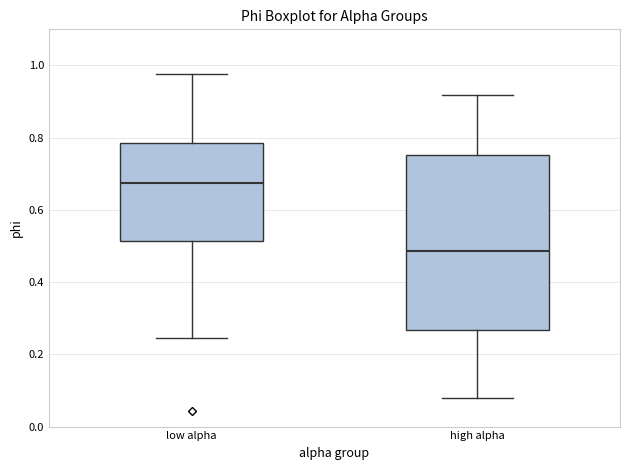

Reading left to right, transcribe this box plot: for each box, give where its median line is, the range the box spans, and where its two whiskers end, as read against the y-axis. The values are not printed on the chart, so give them approximately, as read against the axis.

low alpha: median 0.68, box 0.52 to 0.78, whiskers 0.24 to 0.98
high alpha: median 0.48, box 0.26 to 0.76, whiskers 0.08 to 0.92